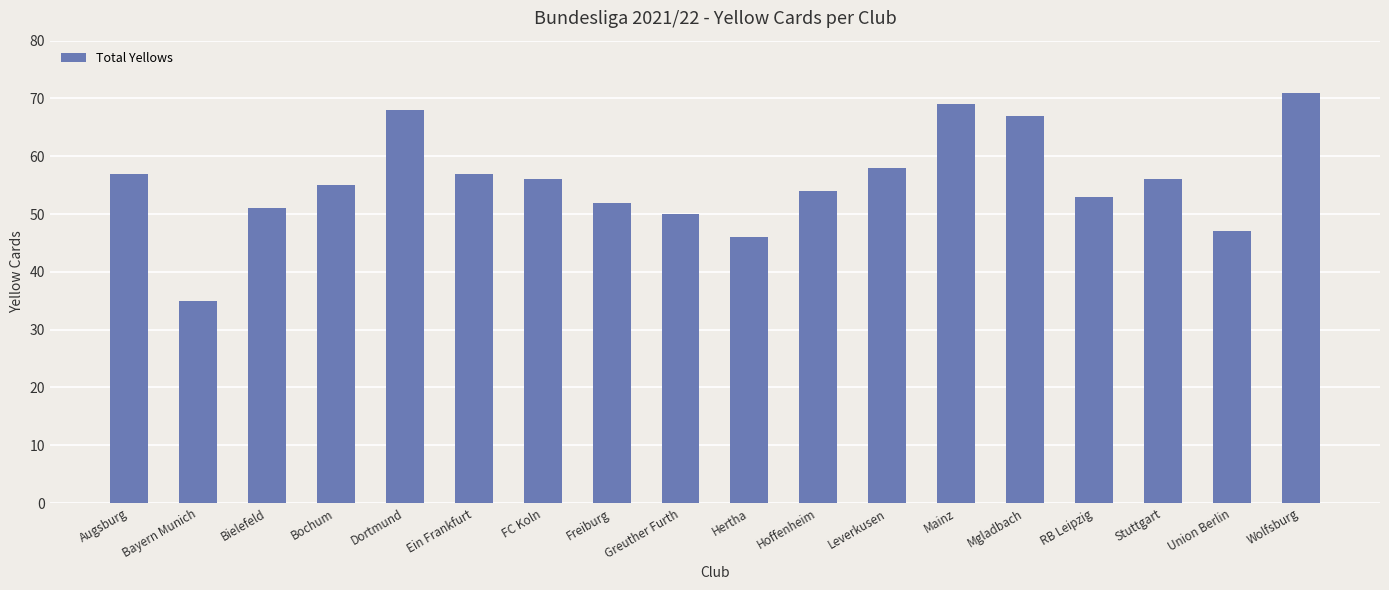

The value at Hertha is 46. True or false?

True